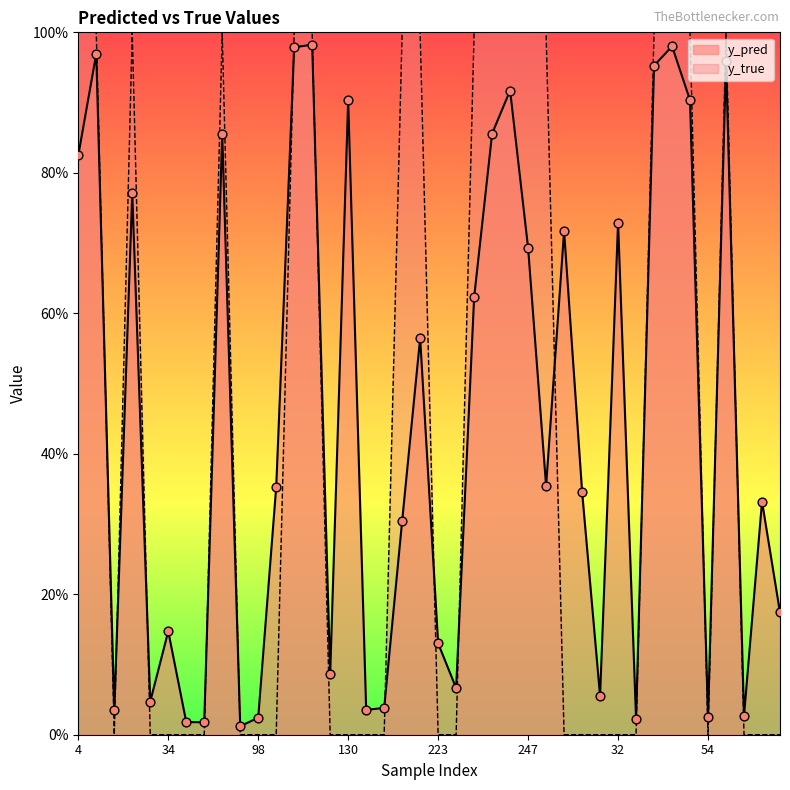

Which series reaches the maximum Y coordinate?

y_true